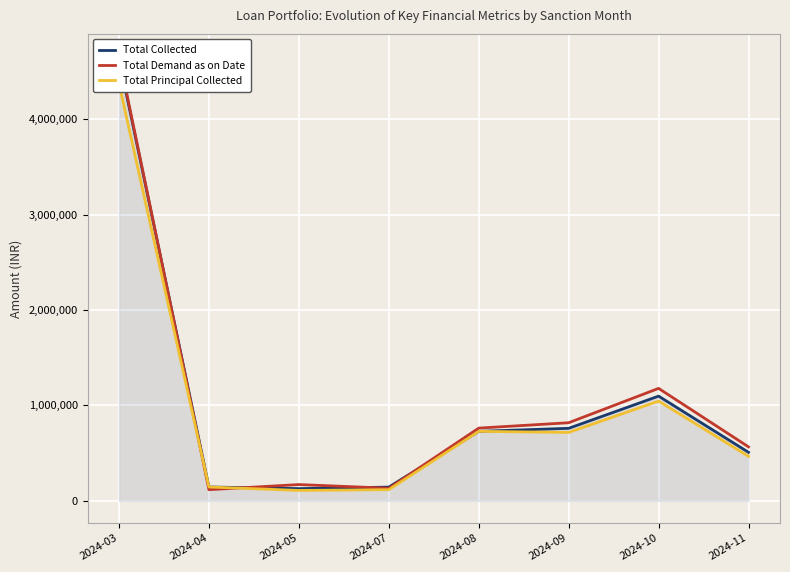

How many lines are shown in the chart?

3